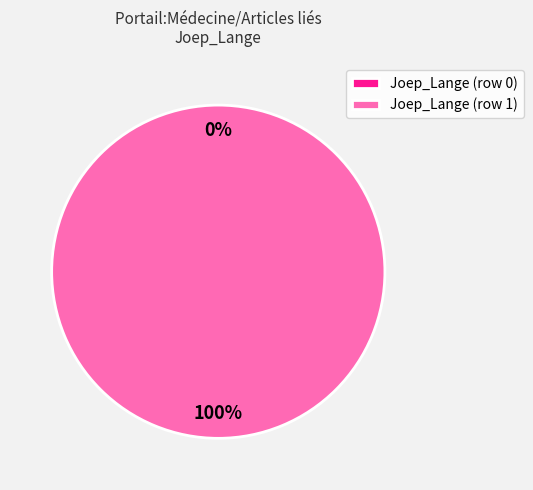

What is the largest slice in the pie chart?

Joep_Lange (row 1)